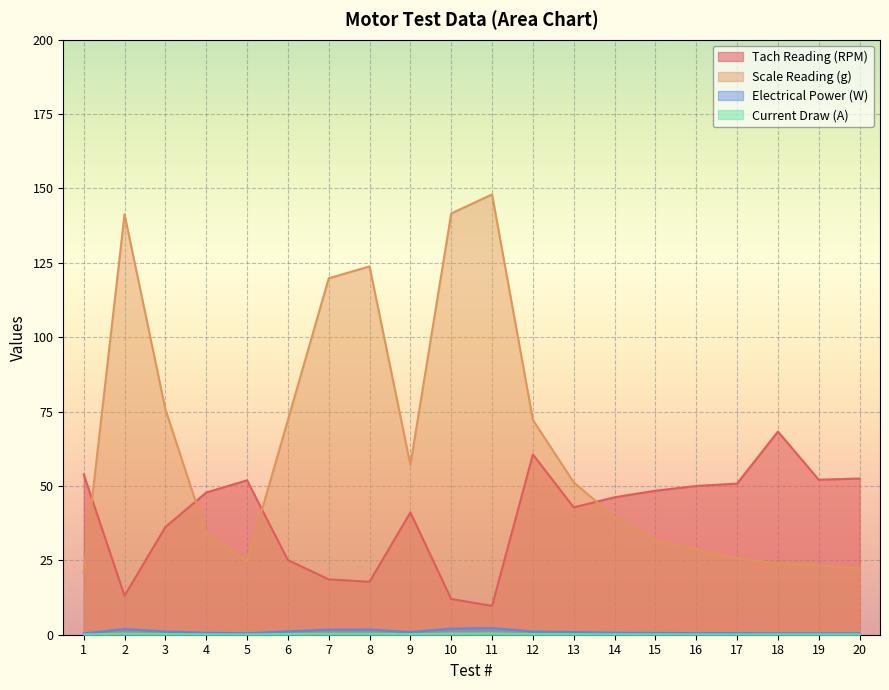

What is the sum of all Current Draw (A) values?

4.1